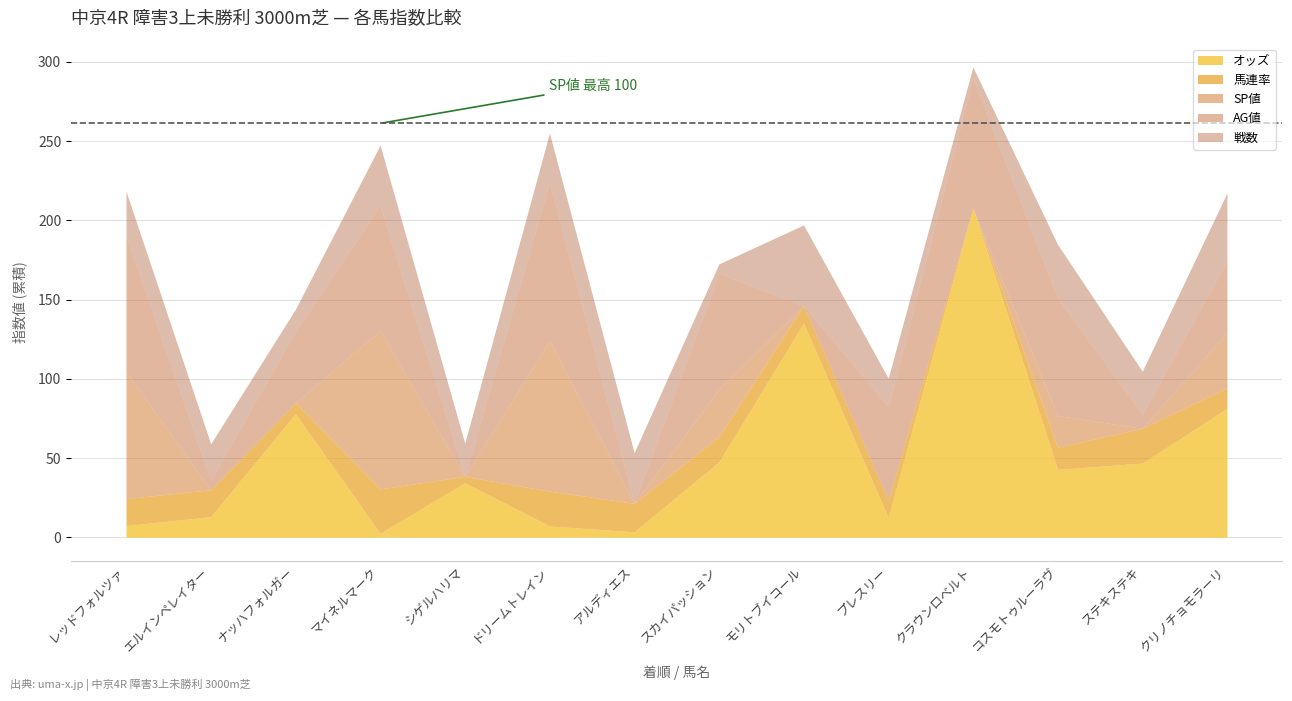

What is the difference between the 馬連率 values at 8 and 3?

9.0